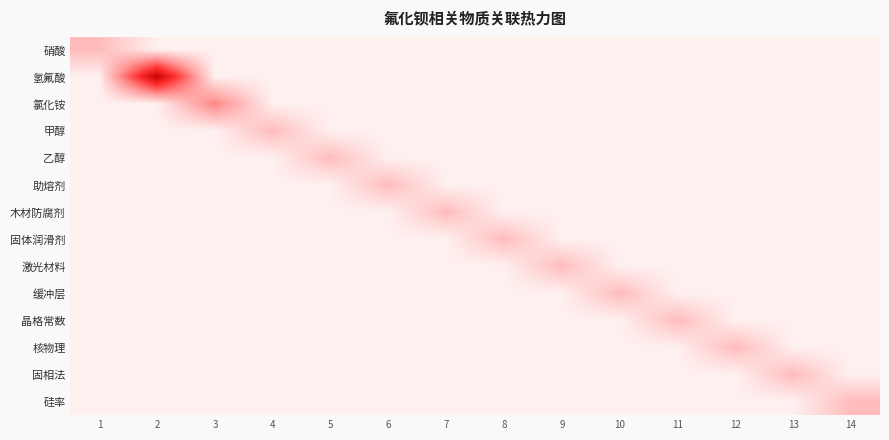

Reading right to left, list all the values displayed in this chart.

硝酸: 14=0	13=0	12=0	11=0	10=0	9=0	8=0	7=0	6=0	5=0	4=0	3=0	2=0	1=1
氢氟酸: 14=0	13=0	12=0	11=0	10=0	9=0	8=0	7=0	6=0	5=0	4=0	3=0	2=5	1=0
氯化铵: 14=0	13=0	12=0	11=0	10=0	9=0	8=0	7=0	6=0	5=0	4=0	3=2	2=0	1=0
甲醇: 14=0	13=0	12=0	11=0	10=0	9=0	8=0	7=0	6=0	5=0	4=1	3=0	2=0	1=0
乙醇: 14=0	13=0	12=0	11=0	10=0	9=0	8=0	7=0	6=0	5=1	4=0	3=0	2=0	1=0
助熔剂: 14=0	13=0	12=0	11=0	10=0	9=0	8=0	7=0	6=1	5=0	4=0	3=0	2=0	1=0
木材防腐剂: 14=0	13=0	12=0	11=0	10=0	9=0	8=0	7=1	6=0	5=0	4=0	3=0	2=0	1=0
固体润滑剂: 14=0	13=0	12=0	11=0	10=0	9=0	8=1	7=0	6=0	5=0	4=0	3=0	2=0	1=0
激光材料: 14=0	13=0	12=0	11=0	10=0	9=1	8=0	7=0	6=0	5=0	4=0	3=0	2=0	1=0
缓冲层: 14=0	13=0	12=0	11=0	10=1	9=0	8=0	7=0	6=0	5=0	4=0	3=0	2=0	1=0
晶格常数: 14=0	13=0	12=0	11=1	10=0	9=0	8=0	7=0	6=0	5=0	4=0	3=0	2=0	1=0
核物理: 14=0	13=0	12=1	11=0	10=0	9=0	8=0	7=0	6=0	5=0	4=0	3=0	2=0	1=0
固相法: 14=0	13=1	12=0	11=0	10=0	9=0	8=0	7=0	6=0	5=0	4=0	3=0	2=0	1=0
硅率: 14=1	13=0	12=0	11=0	10=0	9=0	8=0	7=0	6=0	5=0	4=0	3=0	2=0	1=0